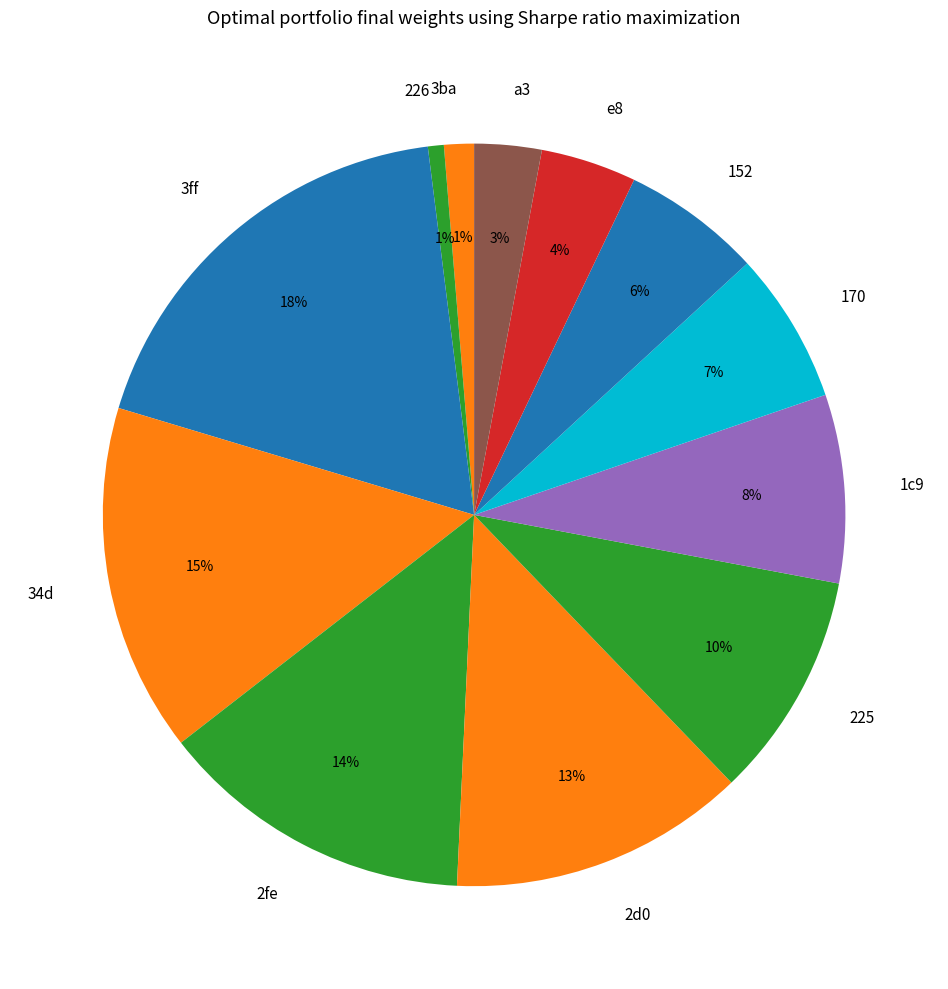

To the nearest percent, what is the combined percentage of 226 and a3?

4%